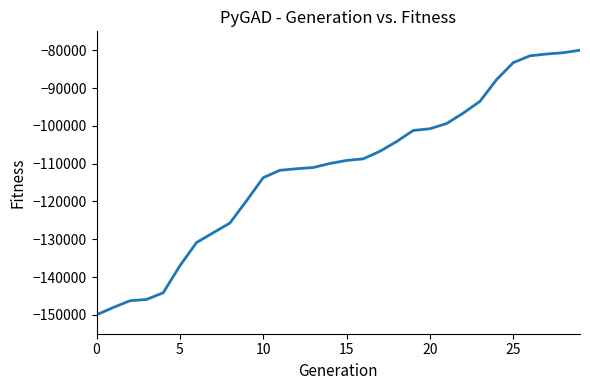

What is the smallest value displayed?

-150000.0